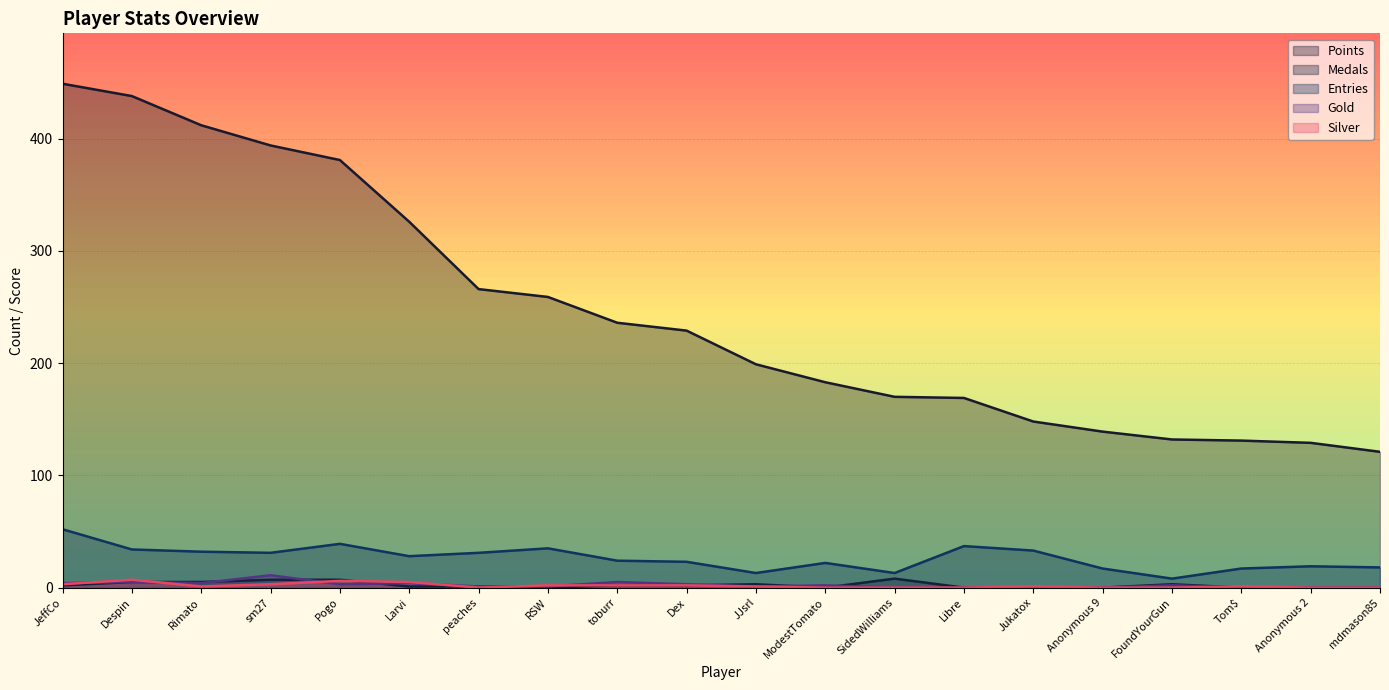

How many data points in Entries are less than 28?

10